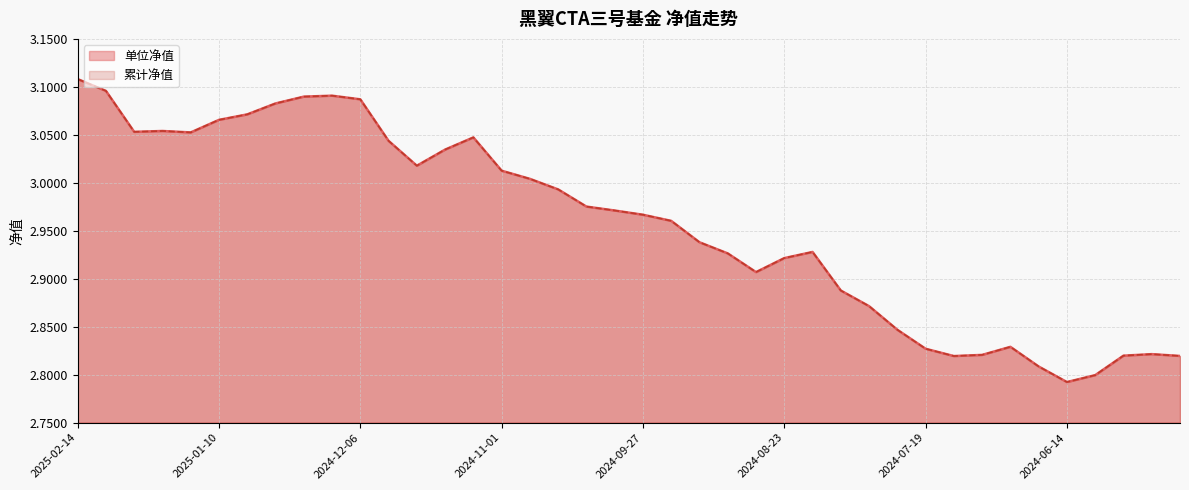

At which category is the sum across all series the highest?

2025-02-14